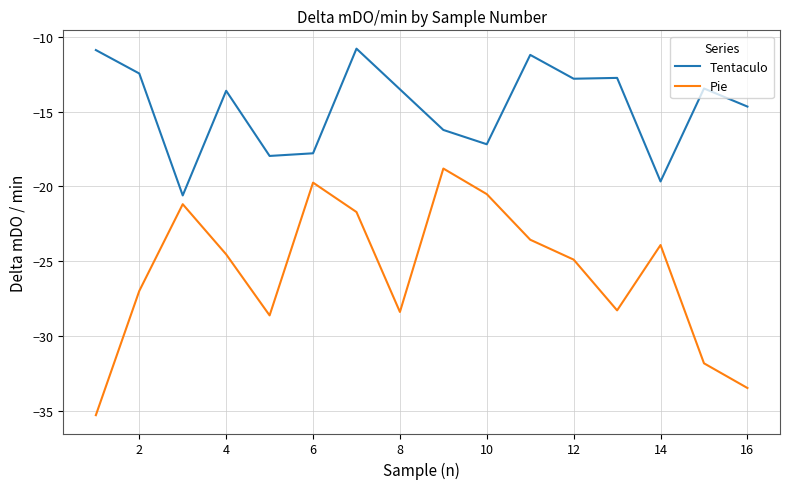

Rank the series by their maximum value, from lowest to highest.

Pie, Tentaculo